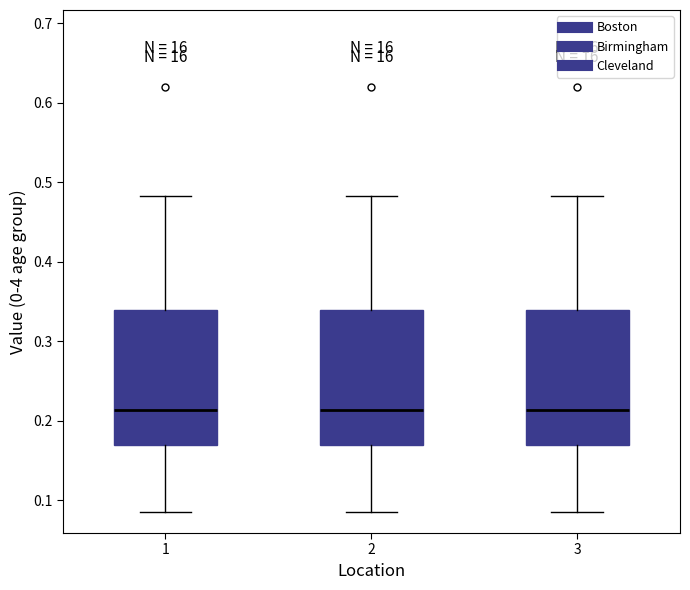

Reading left to right, read every box against the y-axis: the position of its median line, the range the box covers, and the ends of its whiskers. The values are not printed on the chart, so give them approximately, as read against the axis.

1: median 0.21, box 0.17 to 0.34, whiskers 0.09 to 0.48
2: median 0.21, box 0.17 to 0.34, whiskers 0.09 to 0.48
3: median 0.21, box 0.17 to 0.34, whiskers 0.09 to 0.48